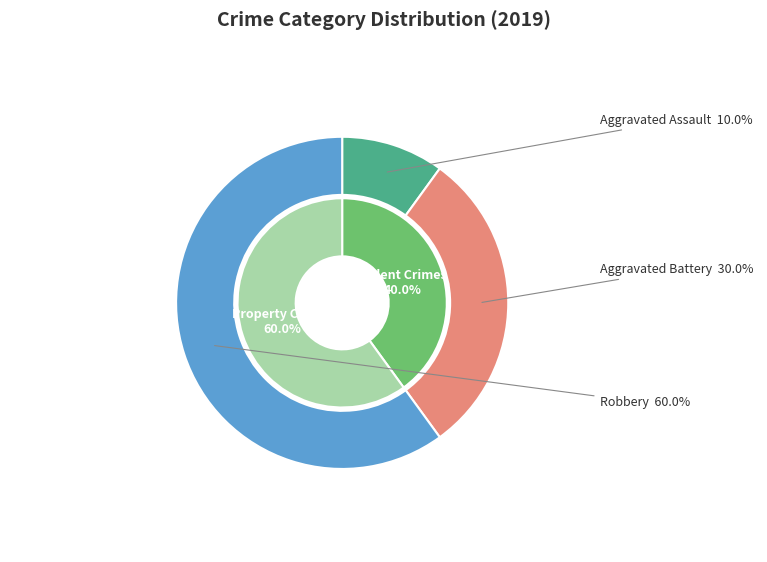

Combined, what portion of the pie is Aggravated Assault and Aggravated Battery?

40.0%